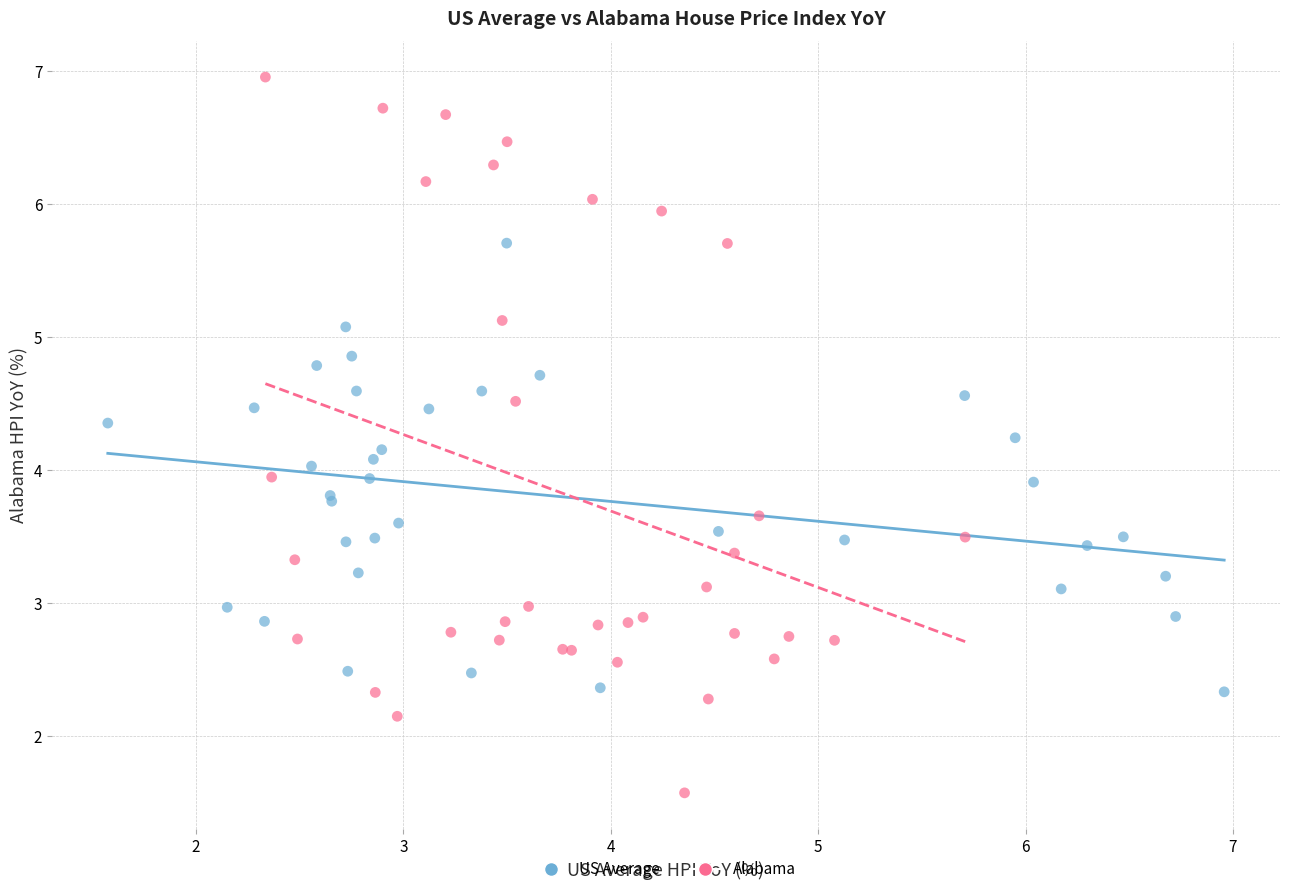

Which series reaches the minimum Y coordinate?

Alabama